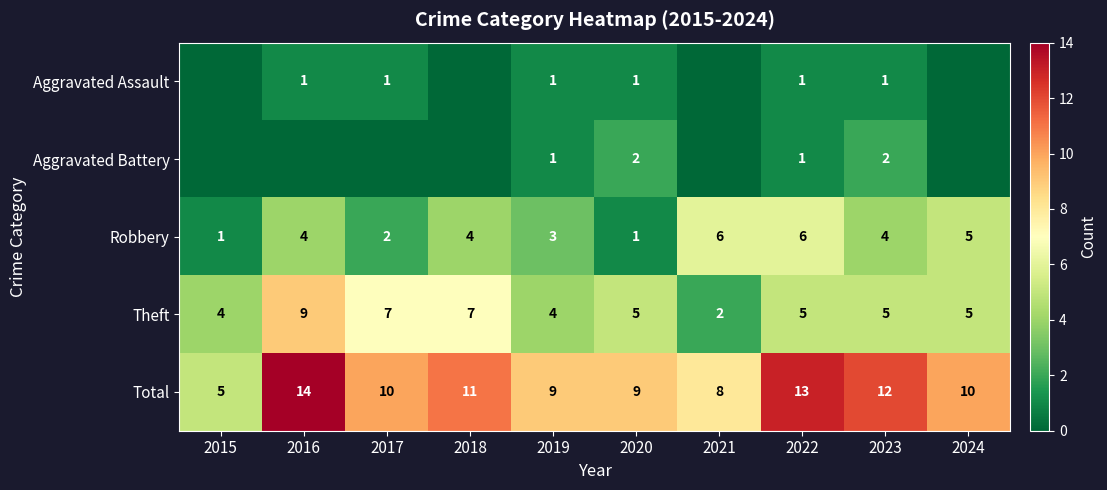

The Total series shows 2 at 2019. True or false?

False